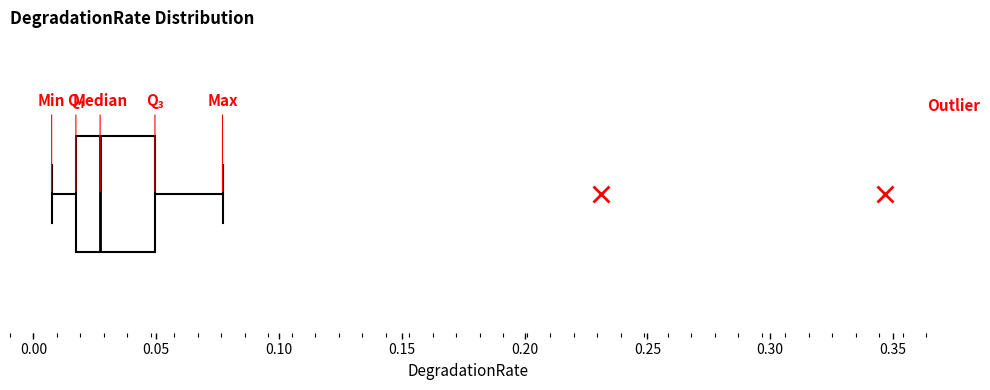

Transcribe this box plot: give where the median line is, the range the box spans, and where the two whiskers end, as read against the x-axis. The values are not printed on the chart, so give them approximately, as read against the axis.

median 0.025, box 0.015 to 0.050, whiskers 0.005 to 0.075